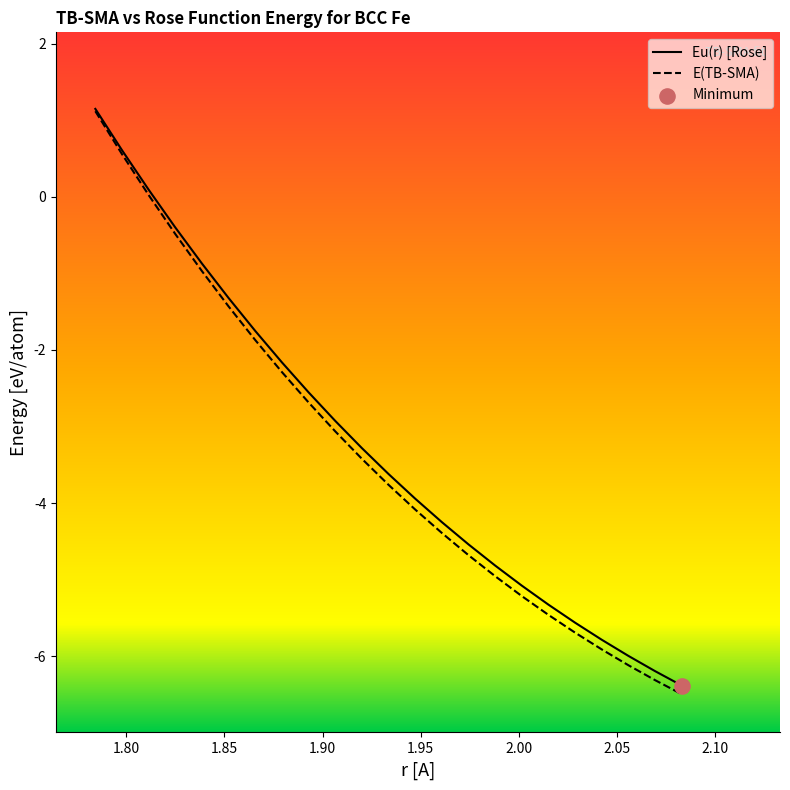

Which series reaches the minimum Y coordinate?

E(TB-SMA)